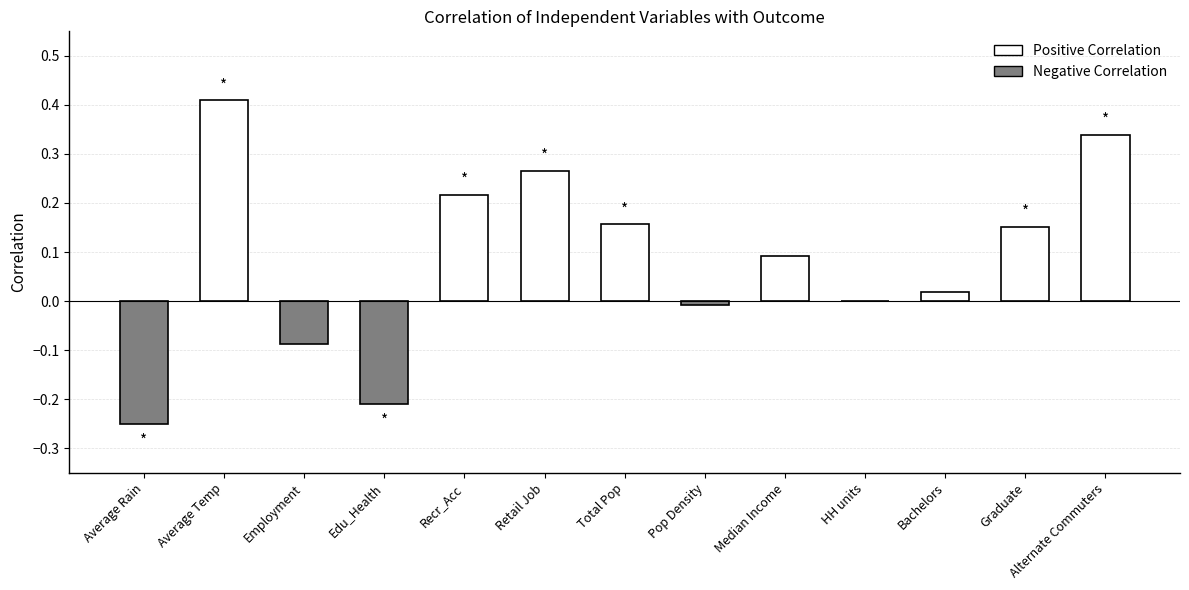

What is the maximum value shown in the chart?

0.4